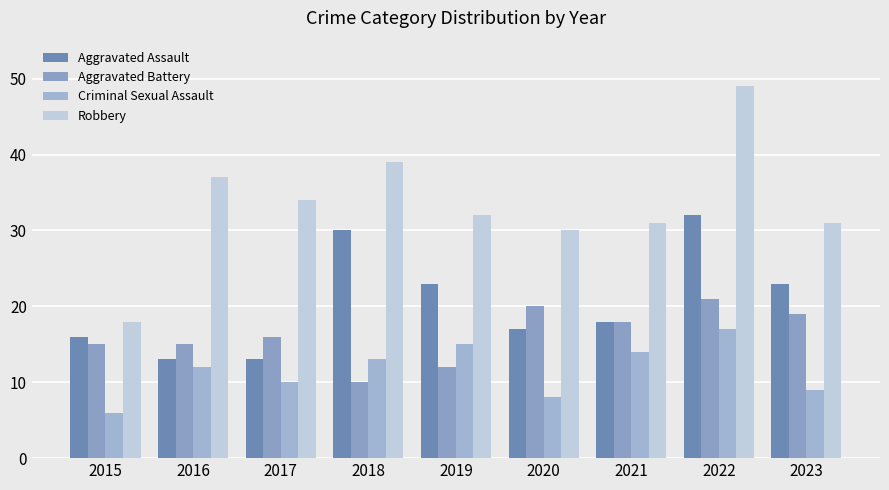

Is it true that Robbery equals 15 at 2019?

False